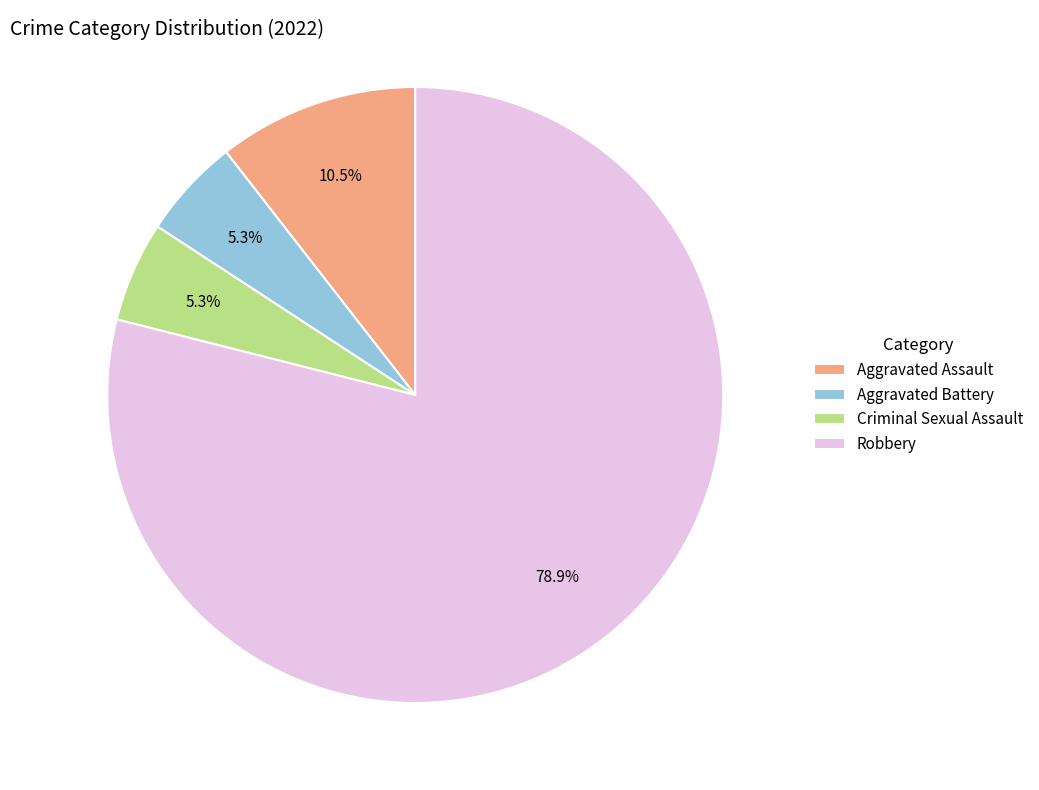

The Robbery slice represents 79% of the pie. True or false?

True